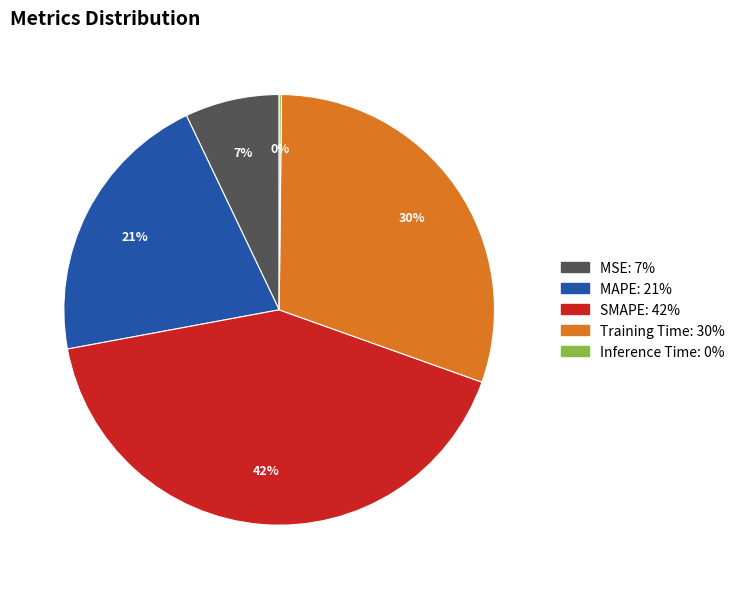

True or false: Training Time accounts for 20% of the total.

False